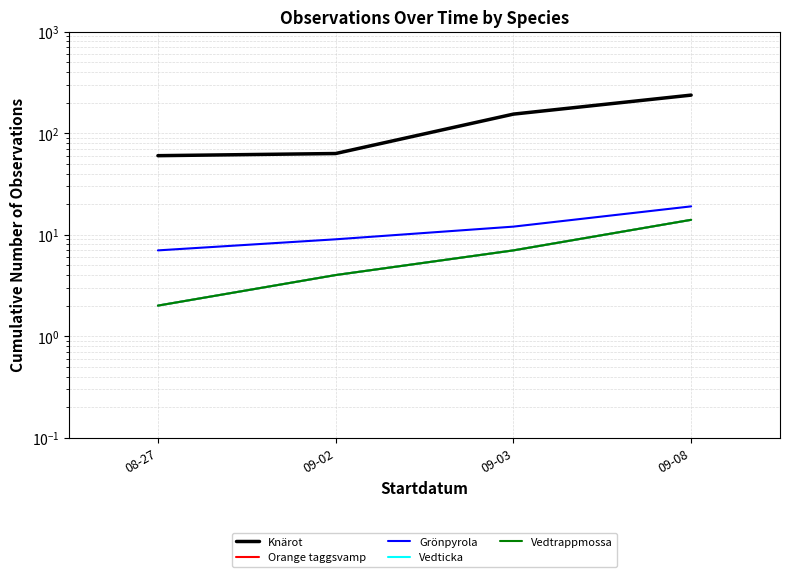

How many data points in Knärot are less than 154?

2